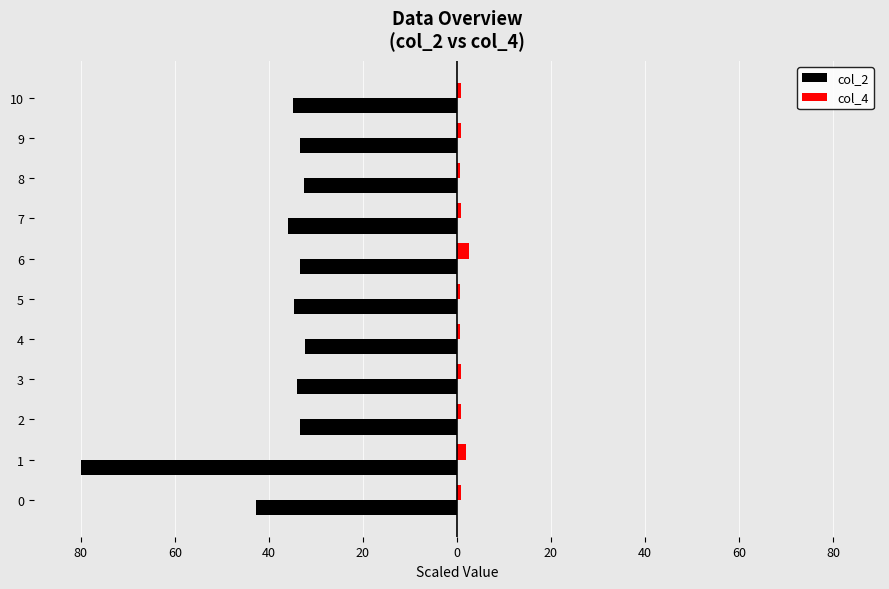

What are all the series names shown in the legend?

col_2, col_4